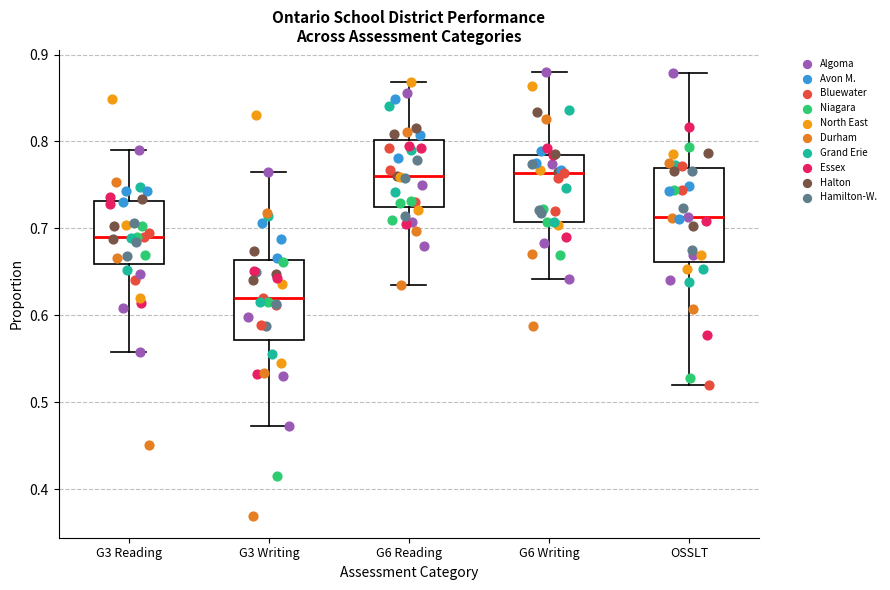

Comparing the boxes themselves (not the whiskers), which one is the tallest?

OSSLT